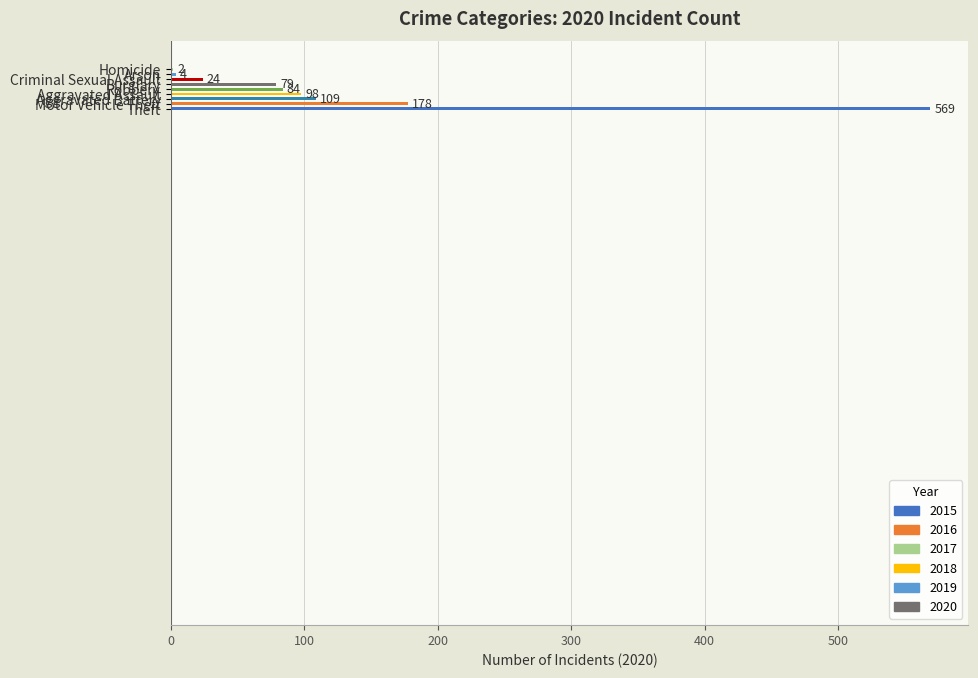

What is the greatest value displayed?

569